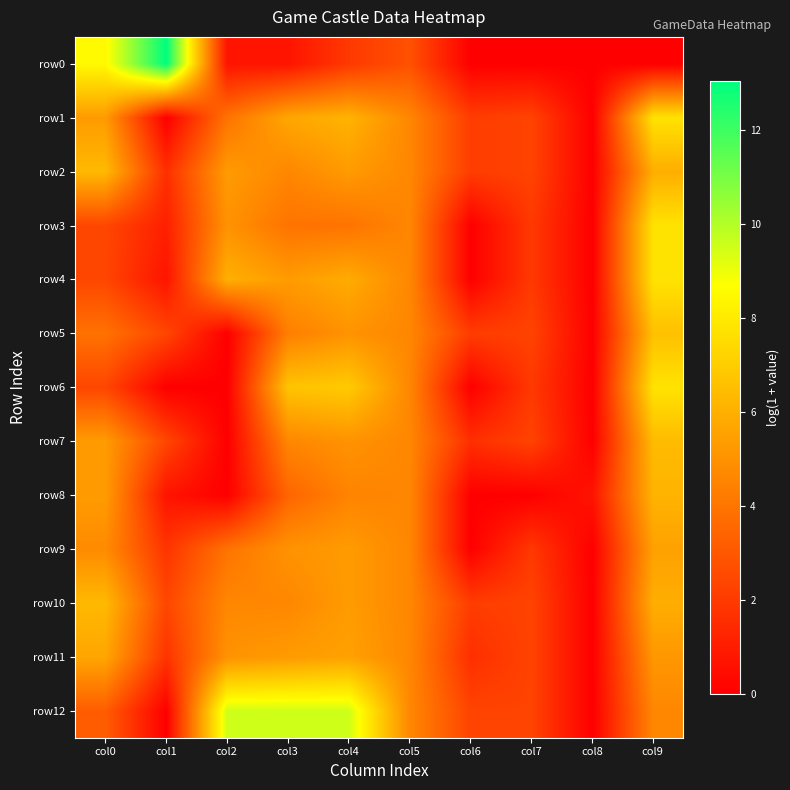

Which series has the widest spread of values?

row0